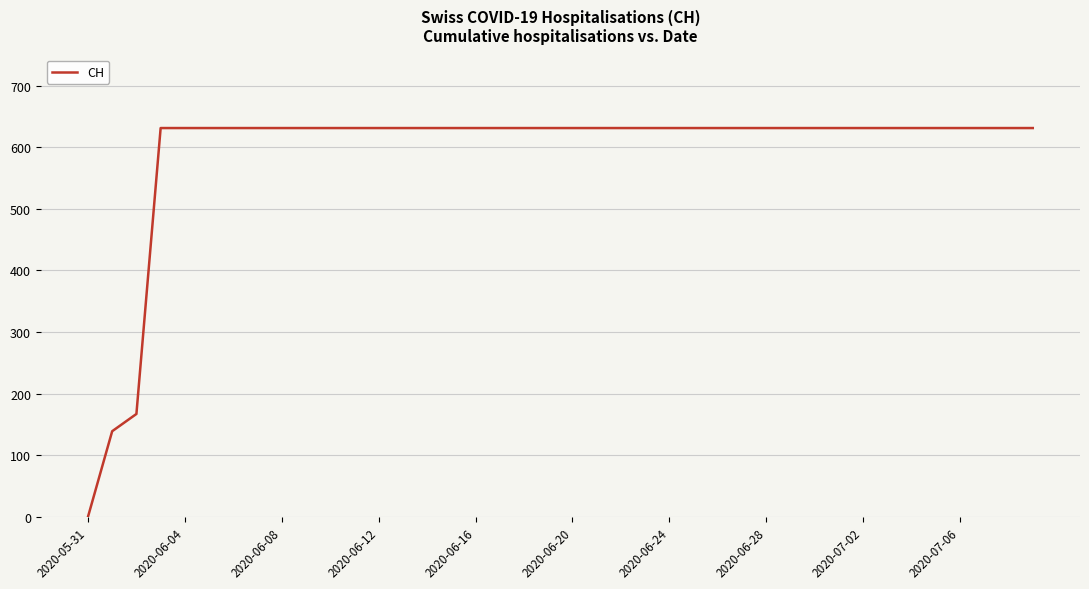

What is the difference between the second highest and second lowest values?

492